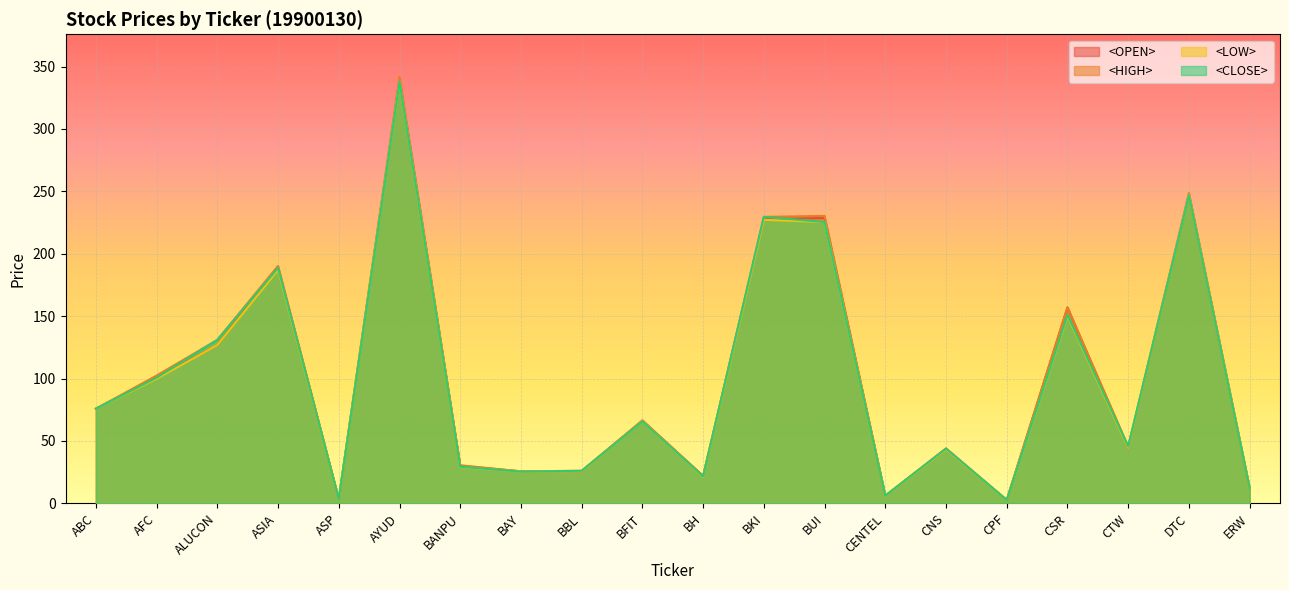

What is the total value across all series at BFIT?

264.0